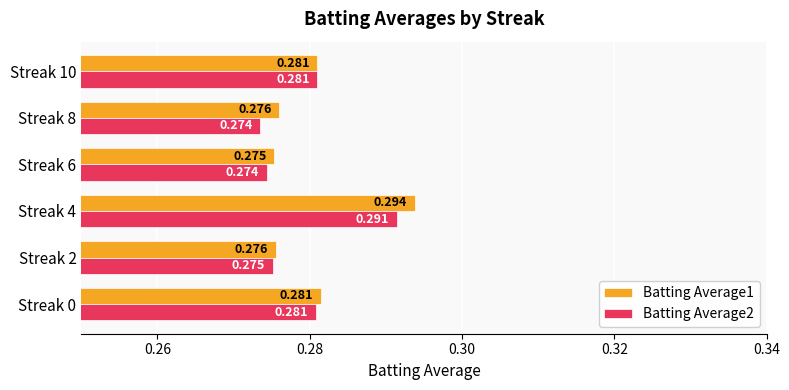

What is the maximum value for Batting Average2?

0.3